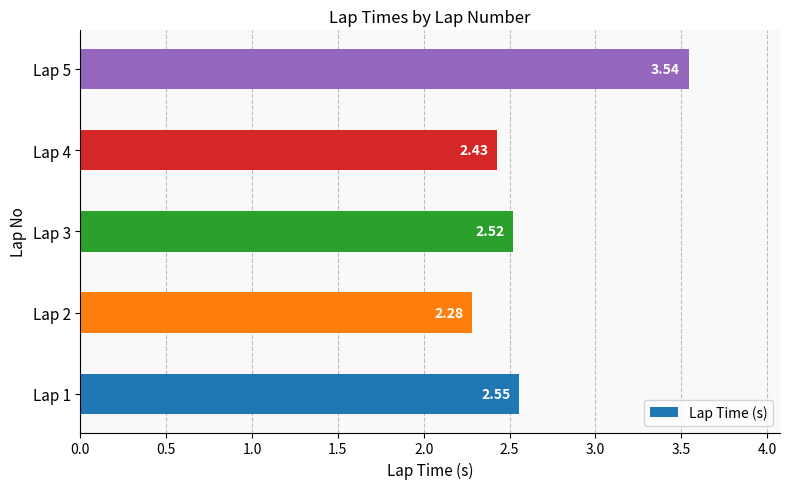

What is the difference between the maximum and minimum values?

1.3